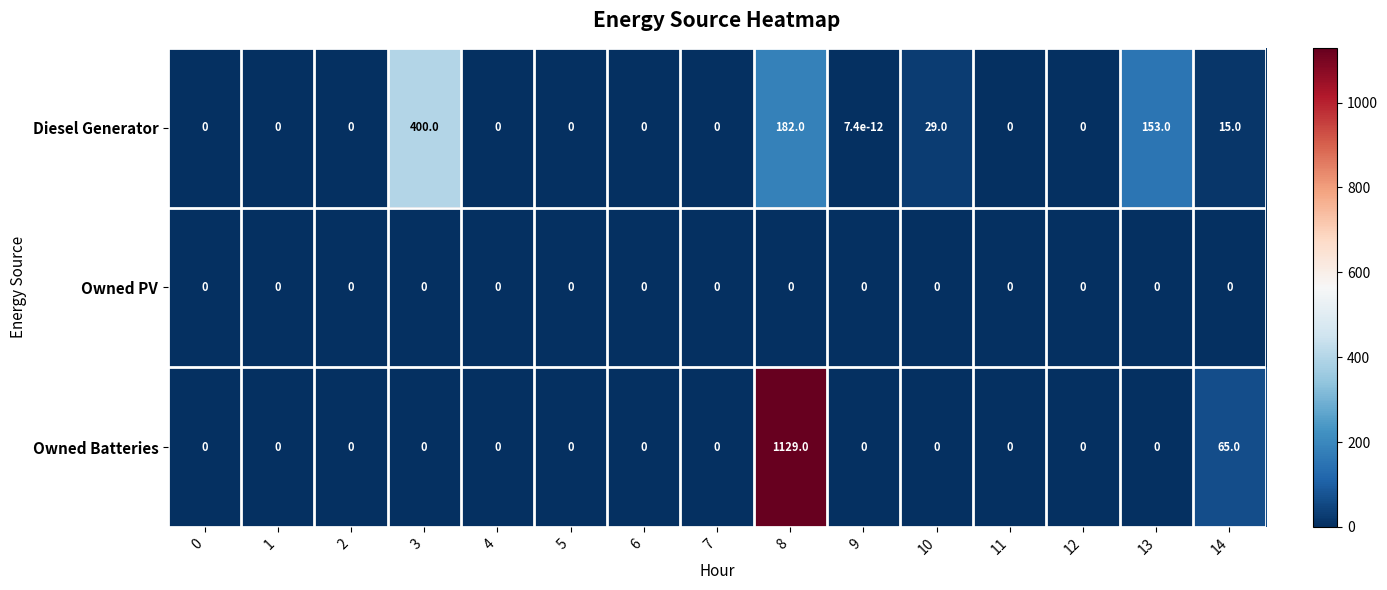

At how many categories does at least one series exceed 893?

1